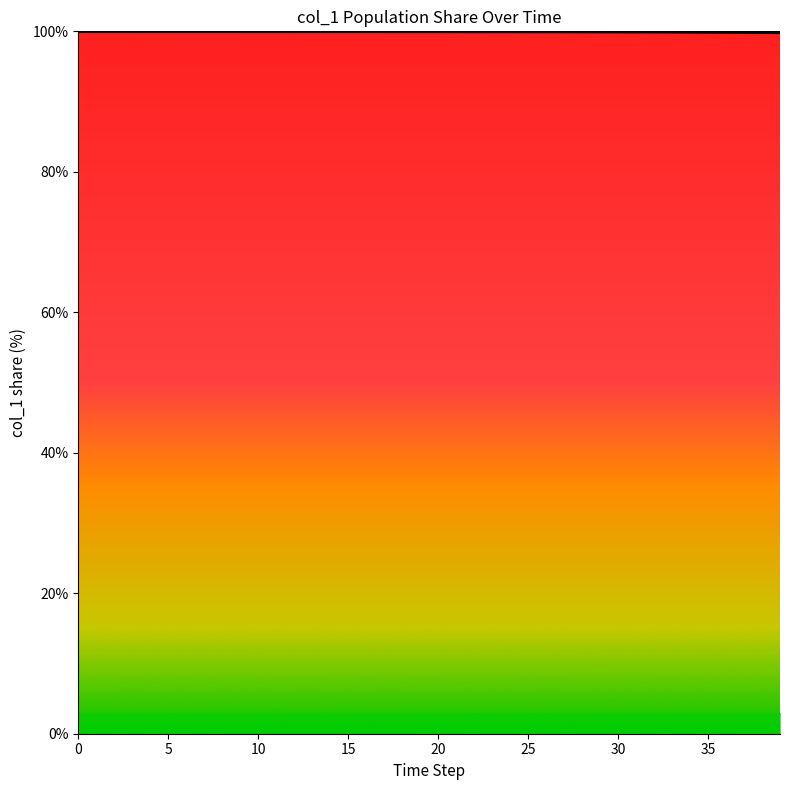

What is the greatest value displayed?

100.0